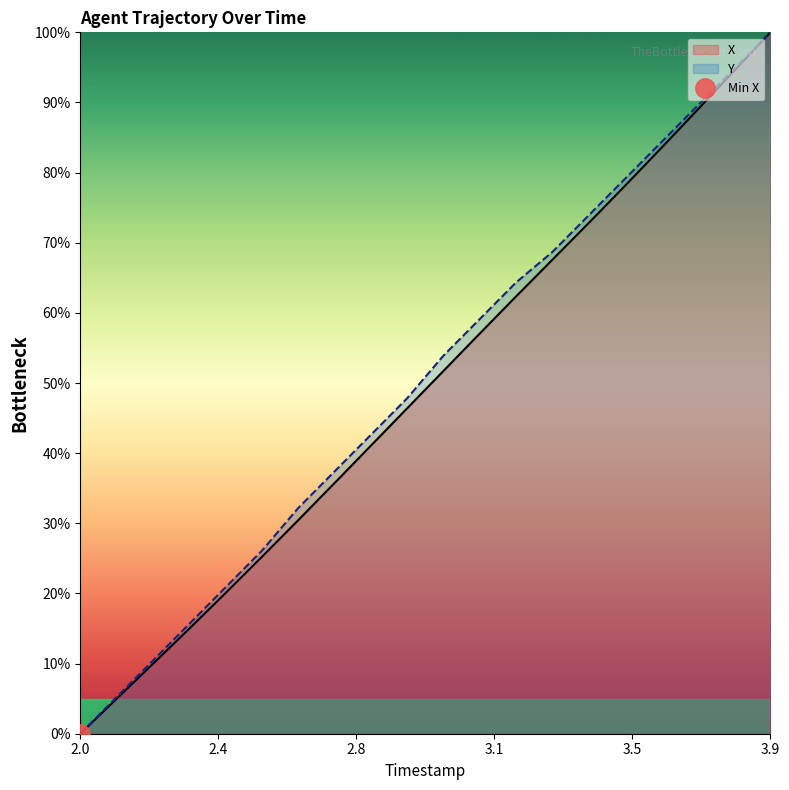

Which category has the highest value in the X series?

3.9